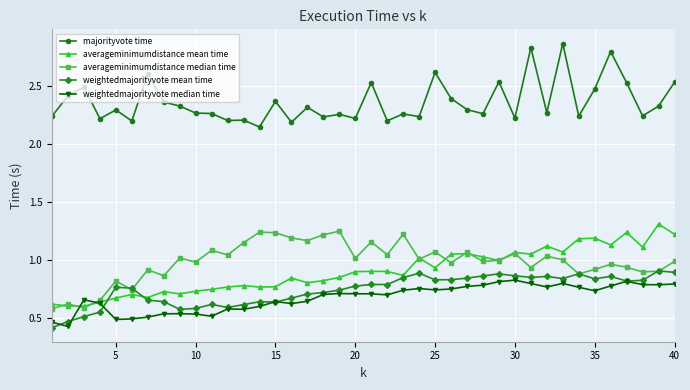

True or false: weightedmajorityvote median time has more than 1 points higher than both neighbors.

True